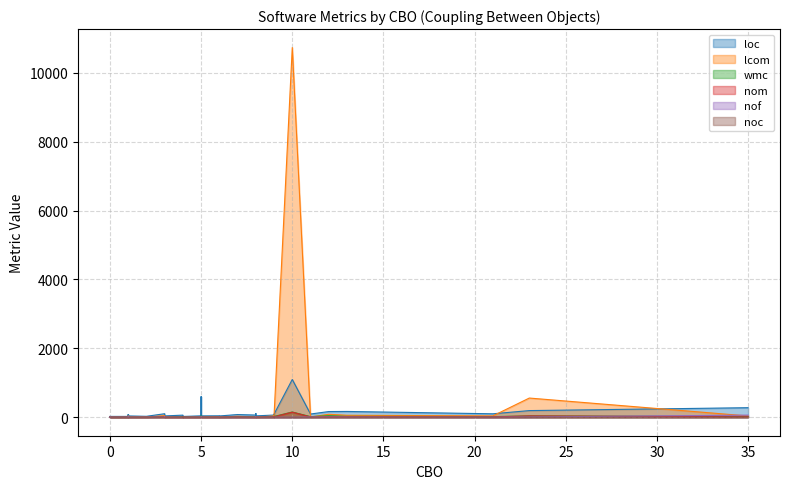

What is the difference between the maximum and minimum values in the lcom series?

10731